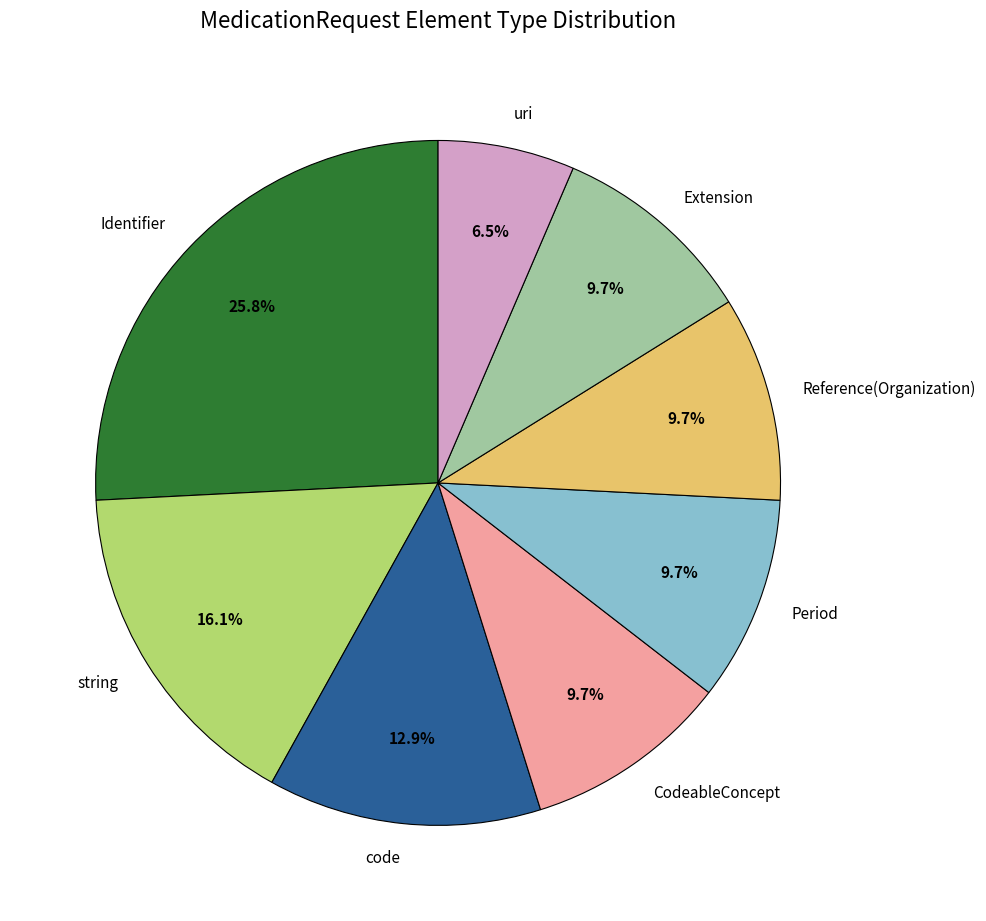

To the nearest percent, what is the average slice percentage?

12%